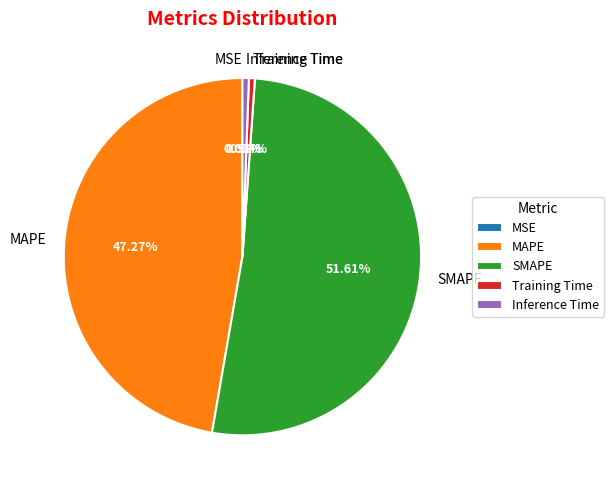

To the nearest percent, what portion does Training Time represent?

1%